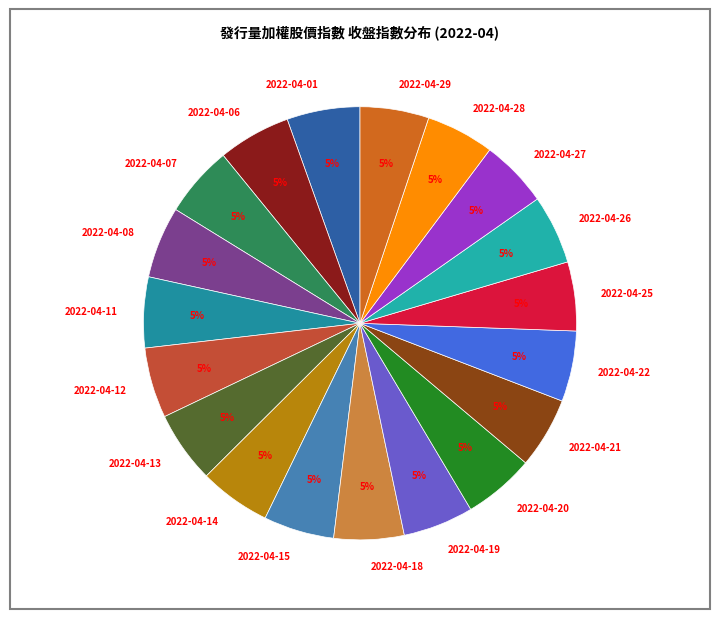

To the nearest percent, what portion does 2022-04-06 represent?

5%